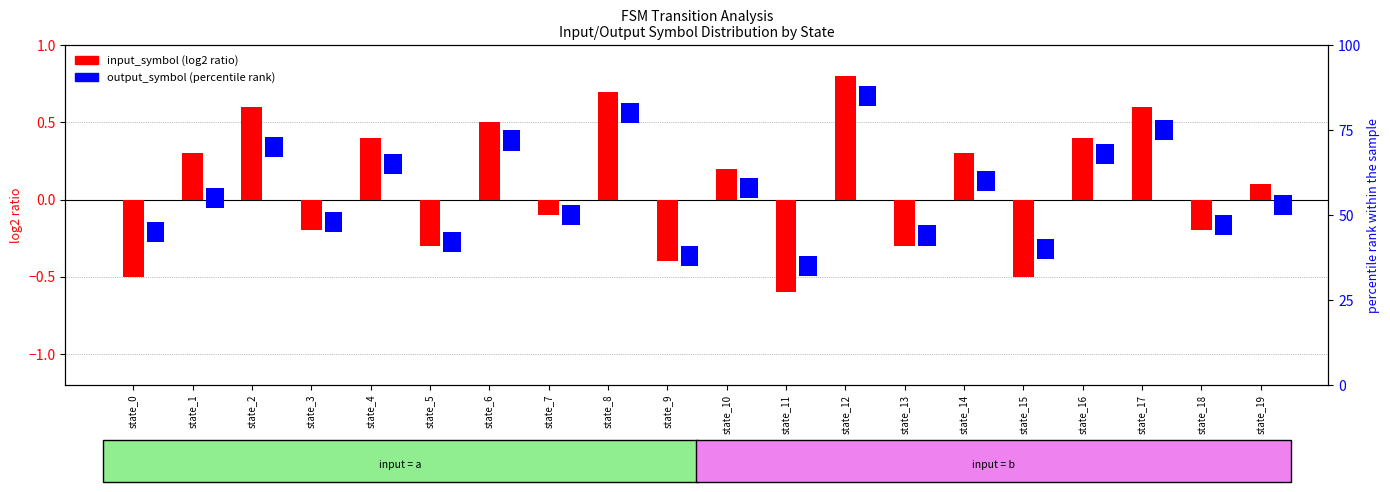

What is the minimum value shown in the chart?

-0.6